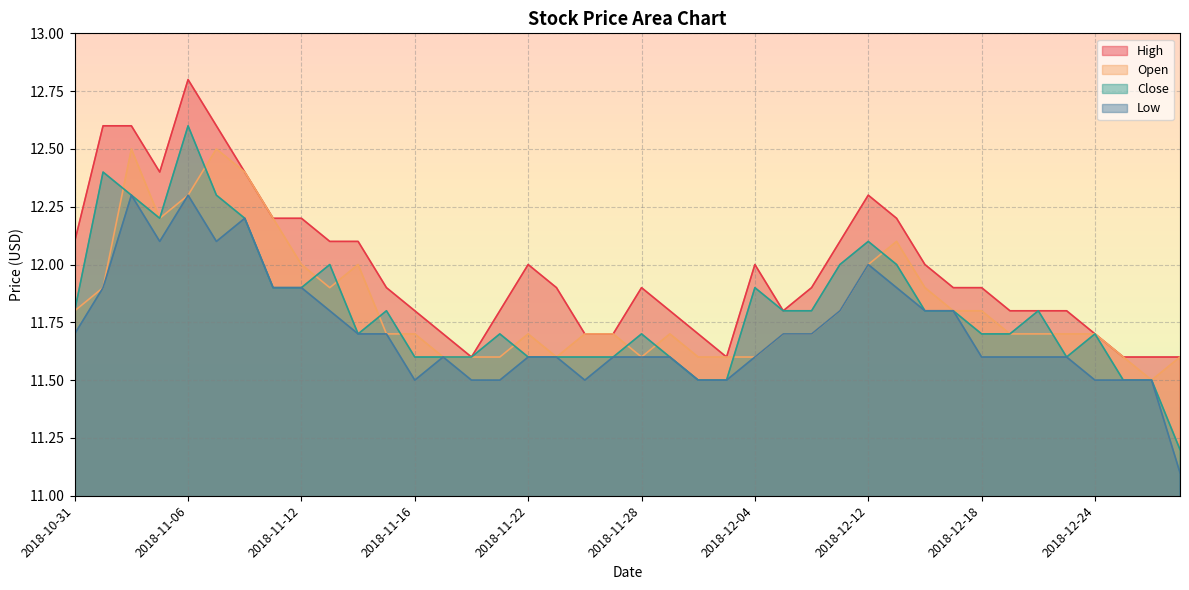

What is the highest value of the Open series?

12.5